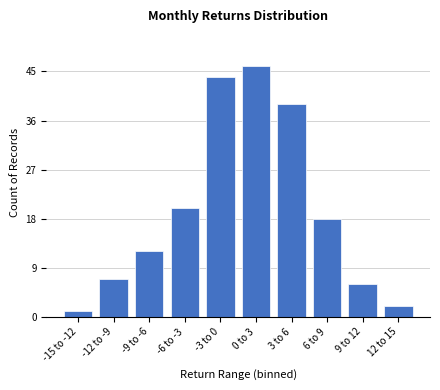

Reading left to right, list all the values displayed in this chart.

1	7	12	20	44	46	39	18	6	2